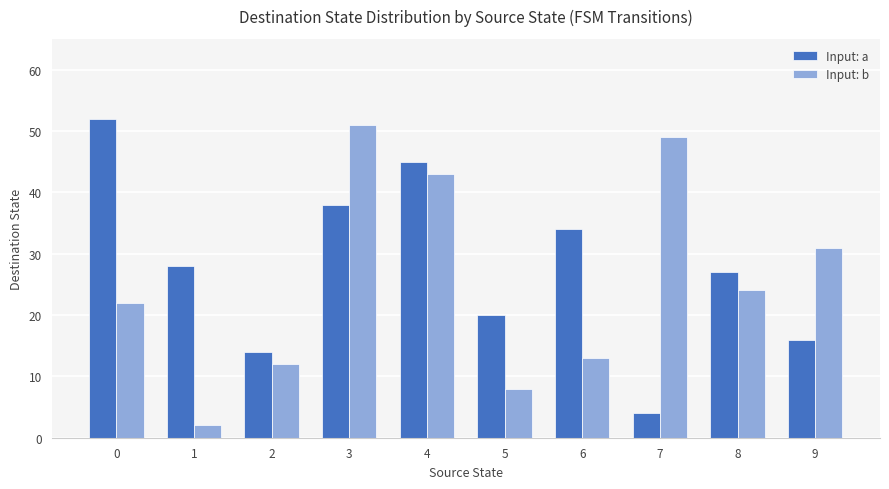

Which series has the largest total across all categories?

Input: a